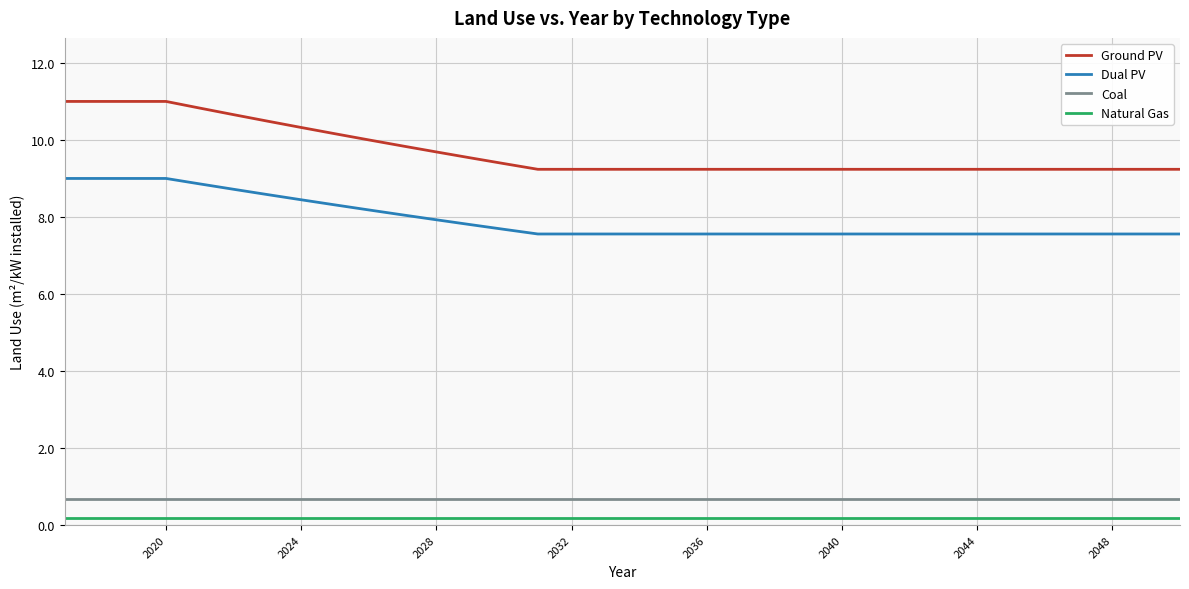

What is the sum of all Ground PV values?

329.7